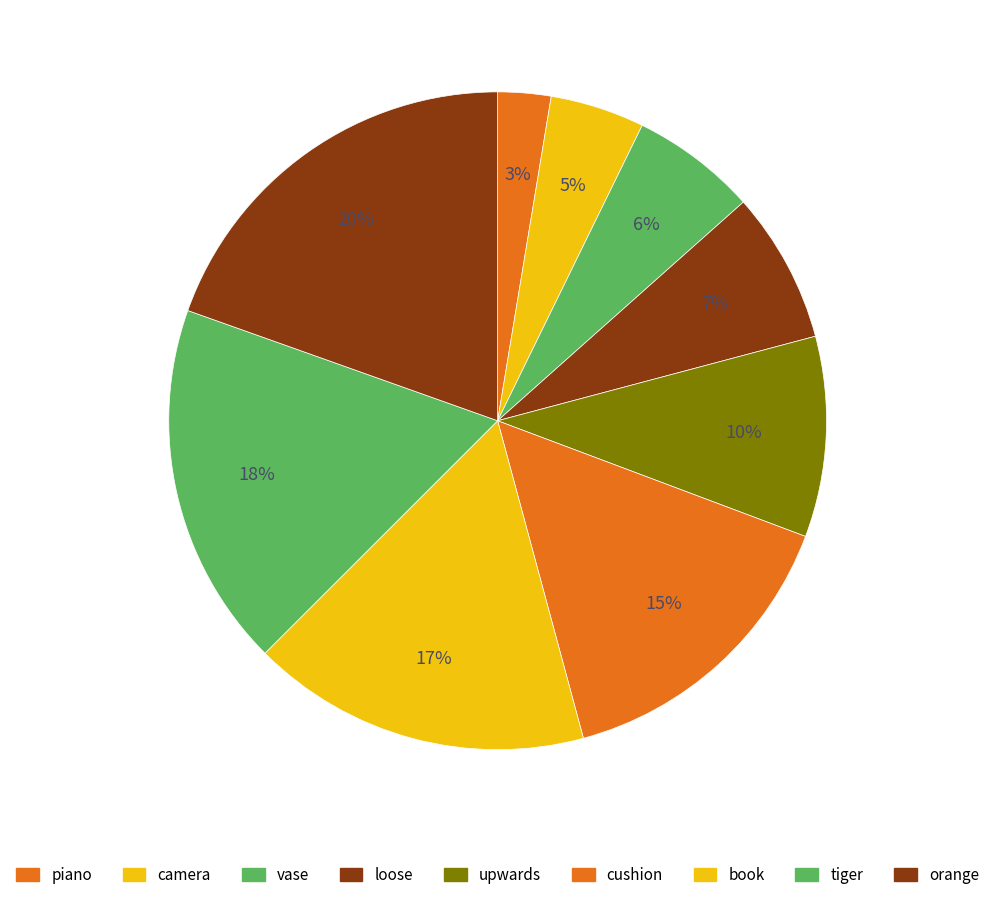

How many segments does this pie chart have?

9